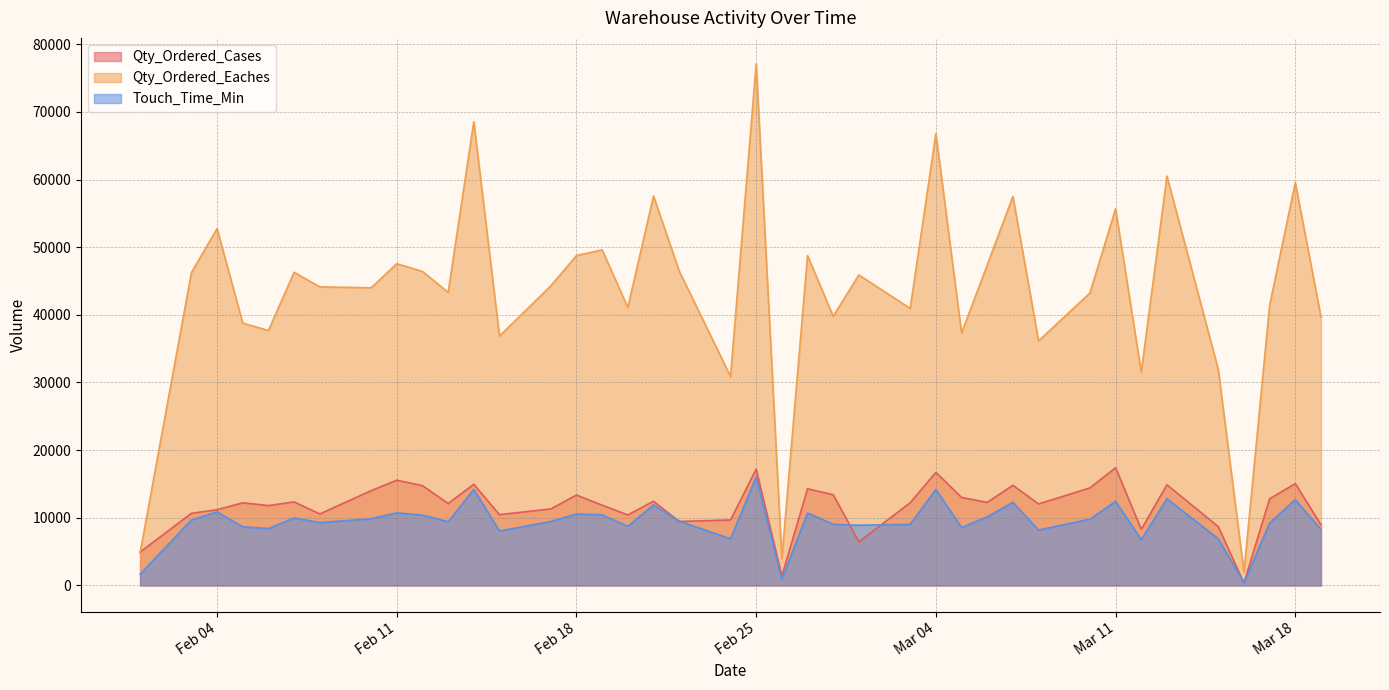

Does the chart have visible grid lines?

Yes